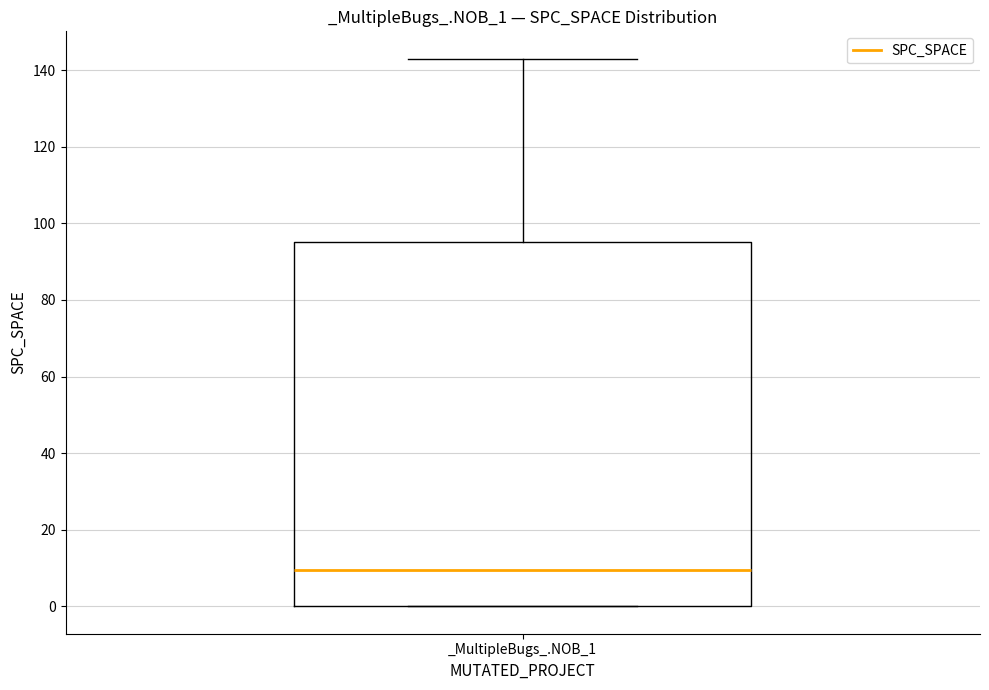

Where does the upper whisker of the box for _MultipleBugs_.NOB_1 end on the y-axis? The values are not printed on the chart, so give them approximately, as read against the axis.

144